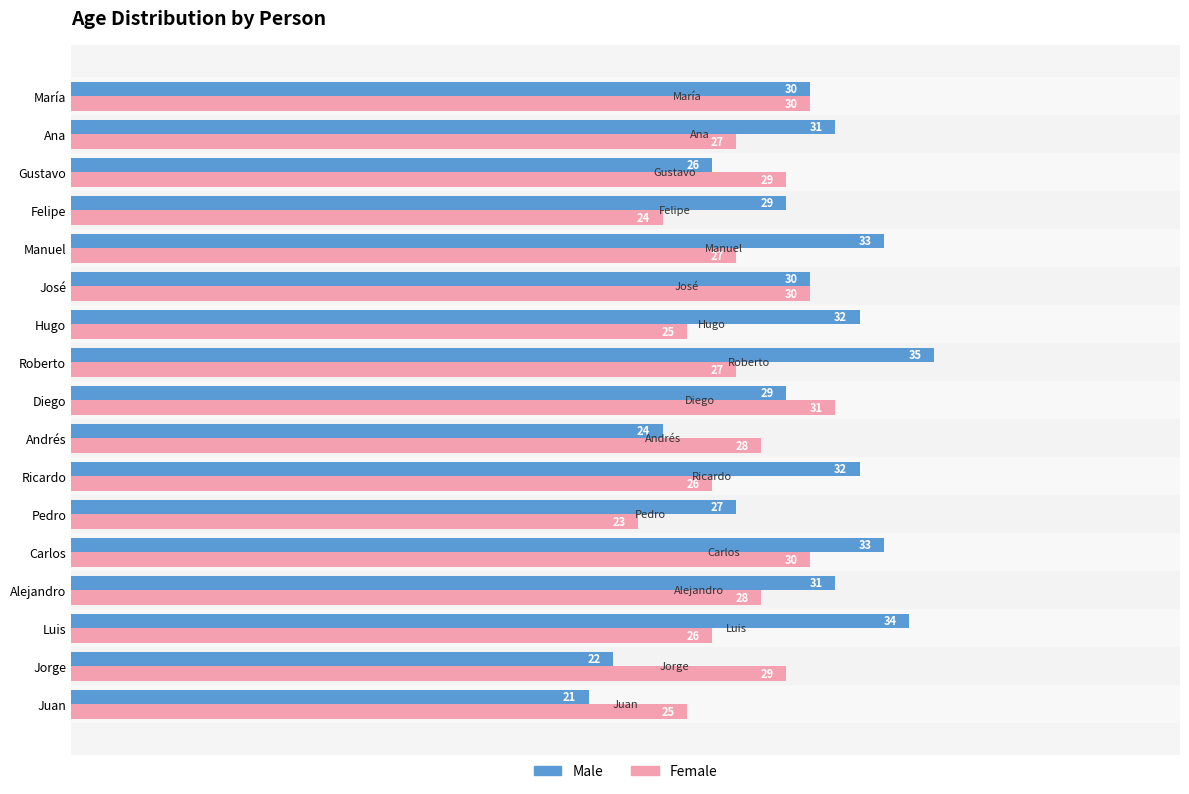

True or false: Male has a value of 30 at María.

True